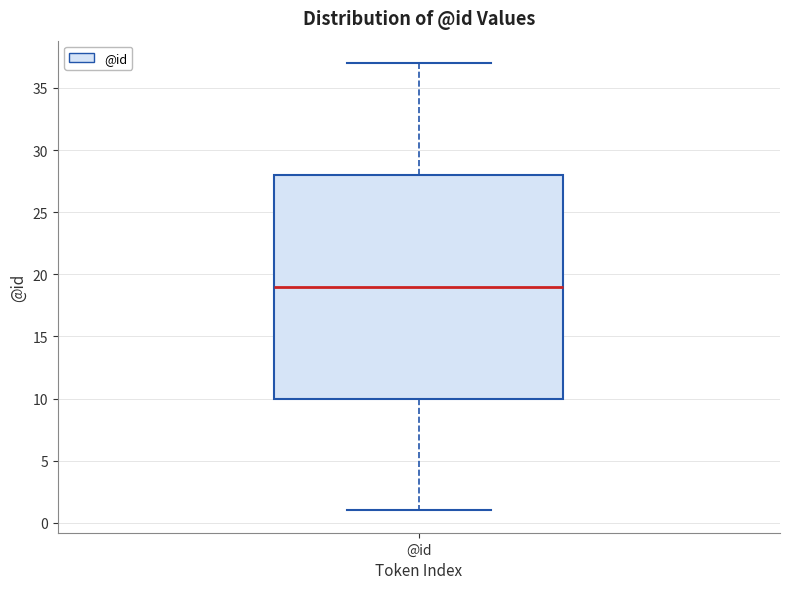

Read this box plot against the y-axis: the position of the median line, the range covered by the box, and the ends of both whiskers. The values are not printed on the chart, so give them approximately, as read against the axis.

median 19, box 10 to 28, whiskers 1 to 37